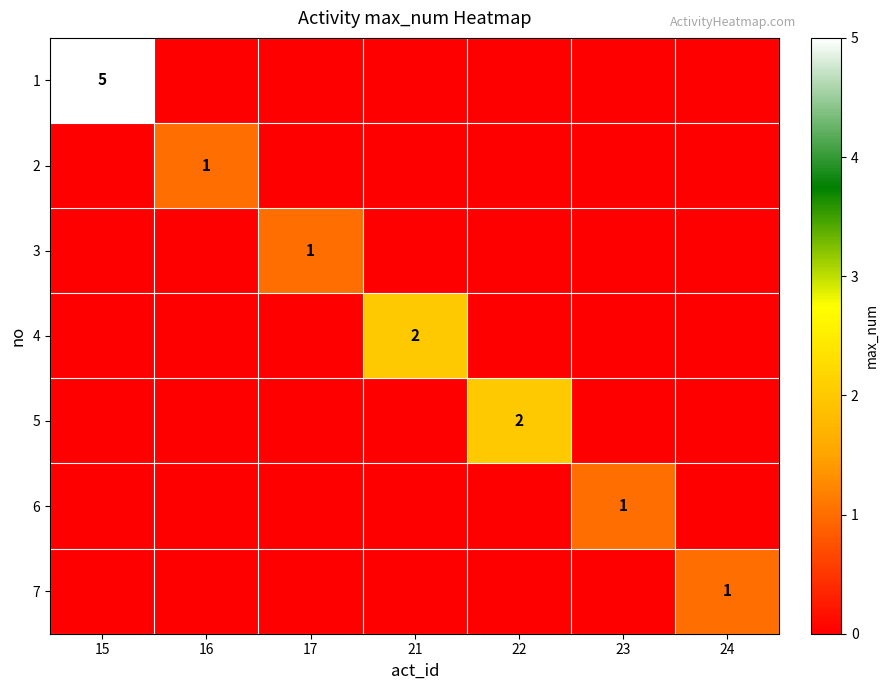

Is the value of 4 at 15 greater than the value of 7 at 17?

No